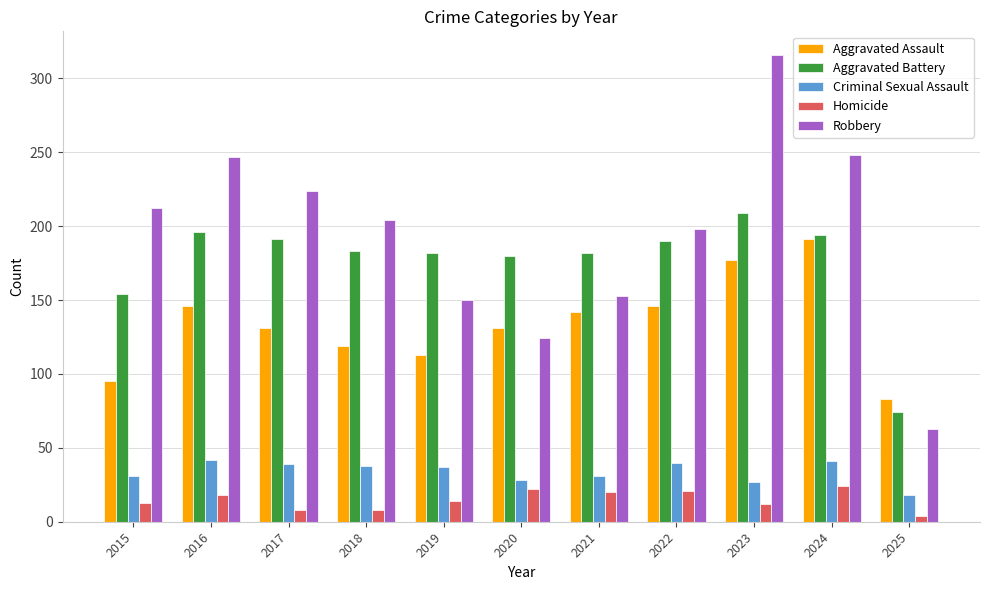

Is the value of Robbery at 2020 greater than the value of Homicide at 2020?

Yes